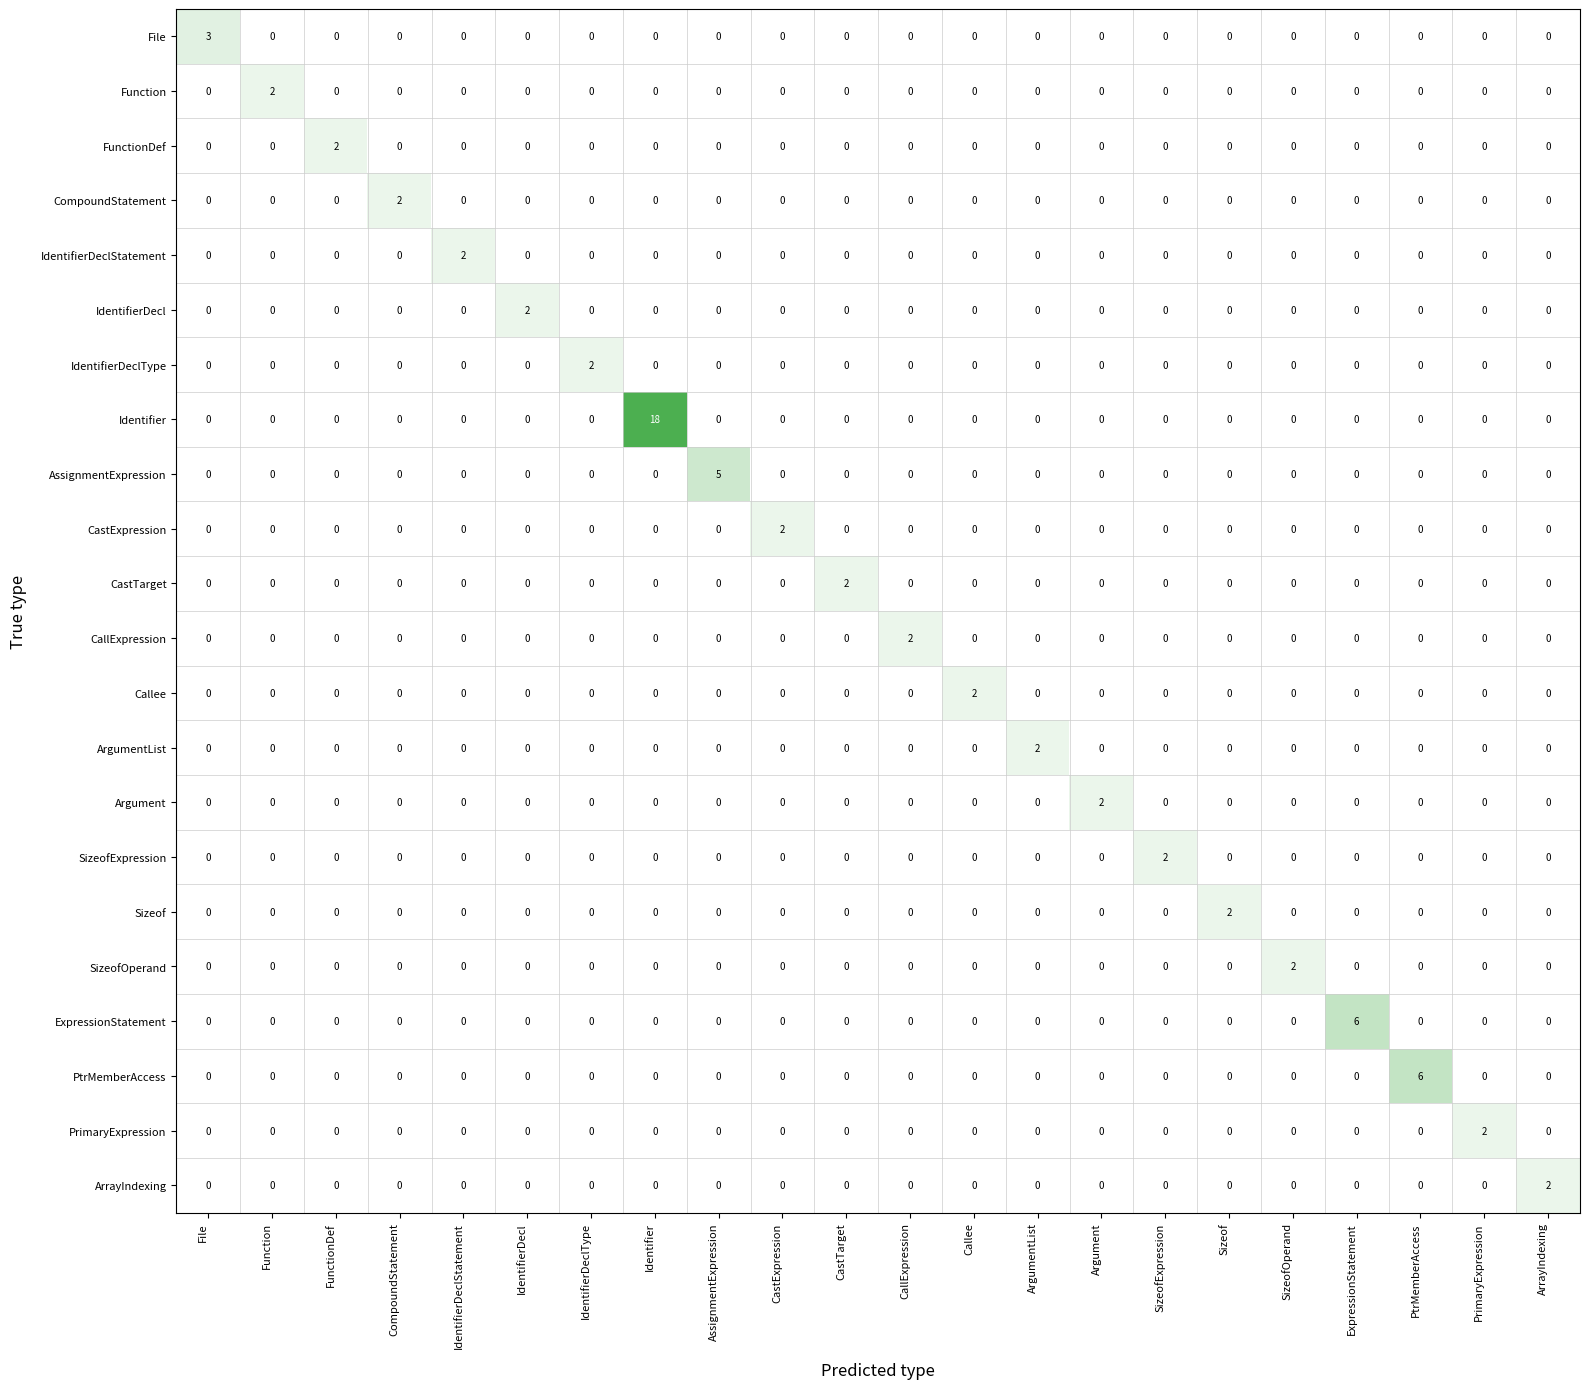

Is it true that PtrMemberAccess equals 0 at CastTarget?

True